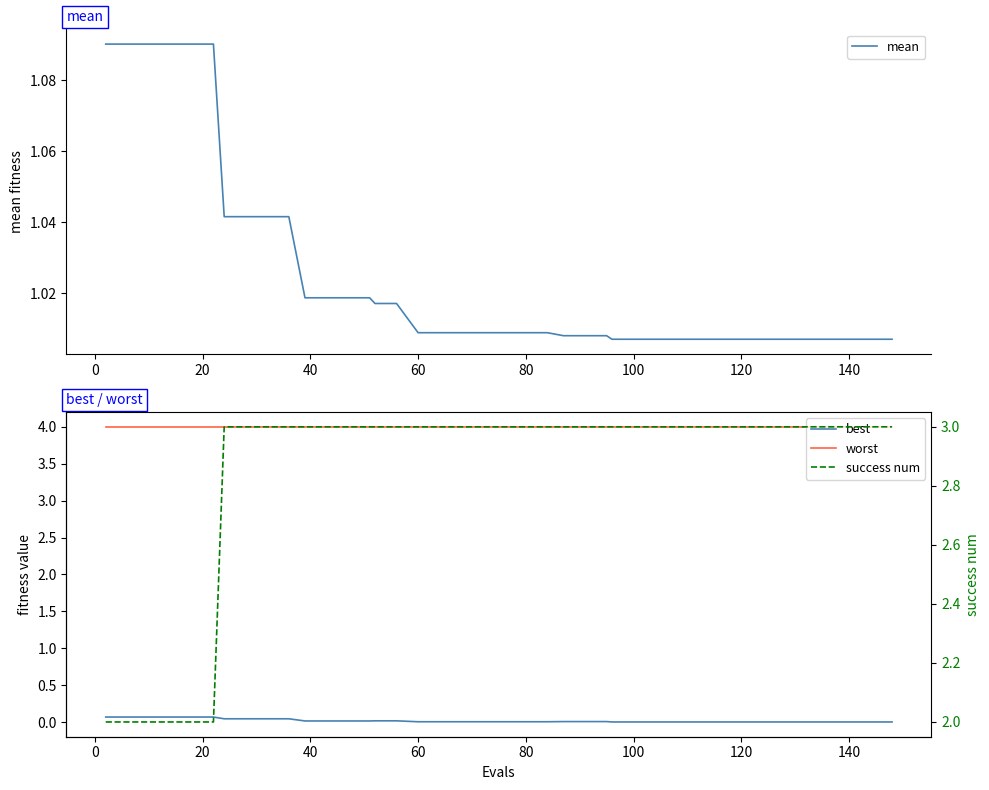

Is this an area chart (filled region under the line)?

No